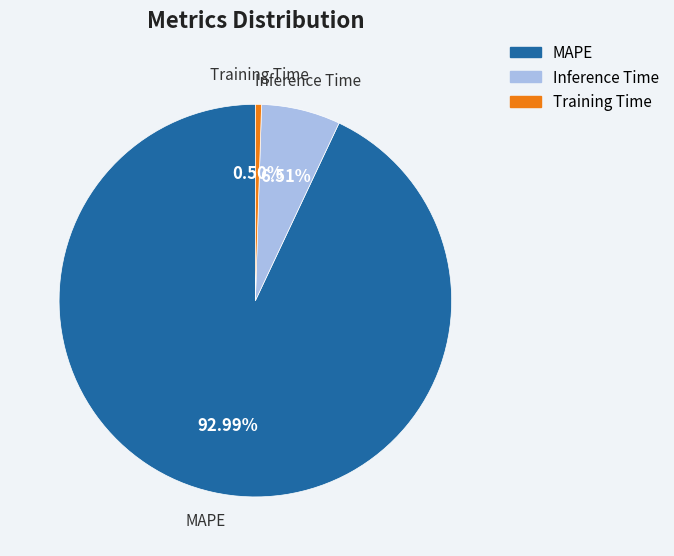

What is the largest slice in the pie chart?

MAPE